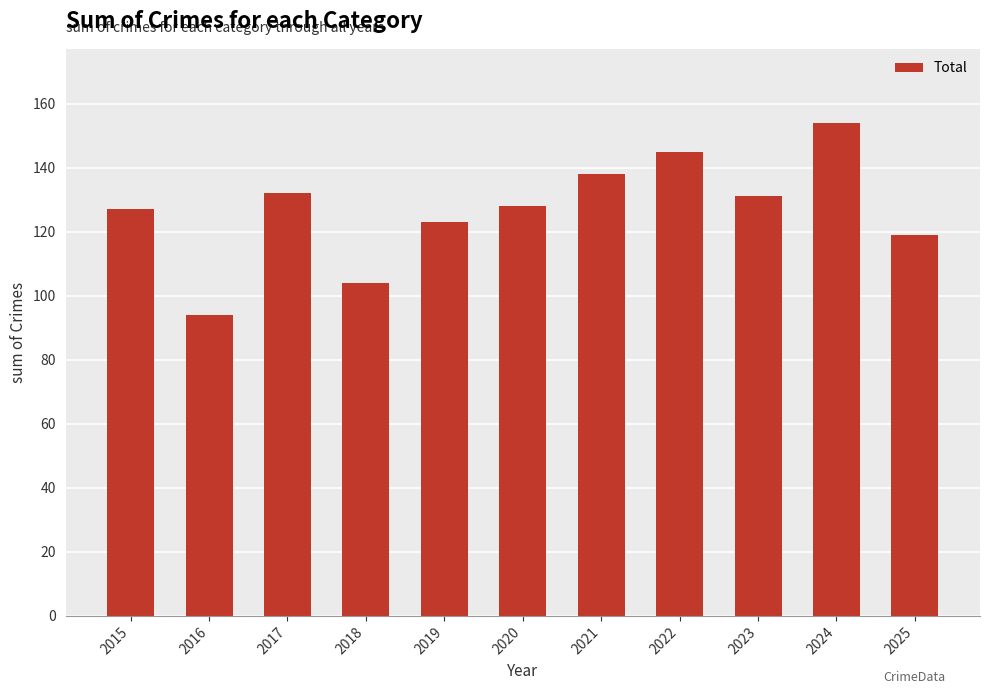

What is the difference between the maximum and minimum values?

60